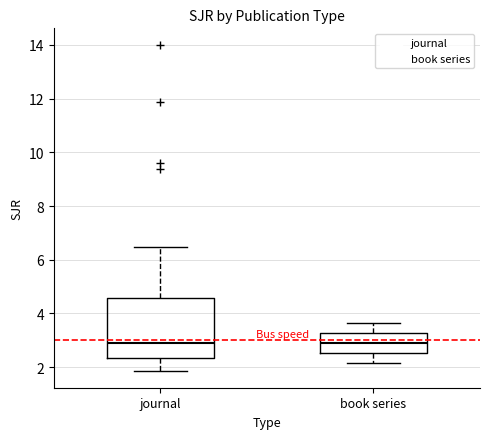

Reading left to right, read every box against the y-axis: the position of its median line, the range the box covers, and the ends of its whiskers. The values are not printed on the chart, so give them approximately, as read against the axis.

journal: median 2.8, box 2.4 to 4.6, whiskers 1.8 to 6.4
book series: median 2.8, box 2.6 to 3.2, whiskers 2.2 to 3.6